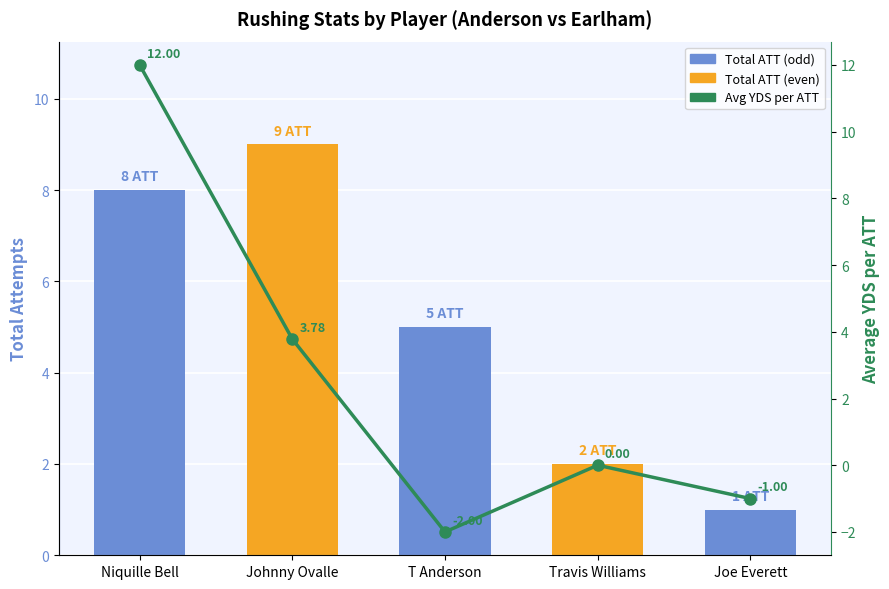

Which series has the largest total across all categories?

Total ATT